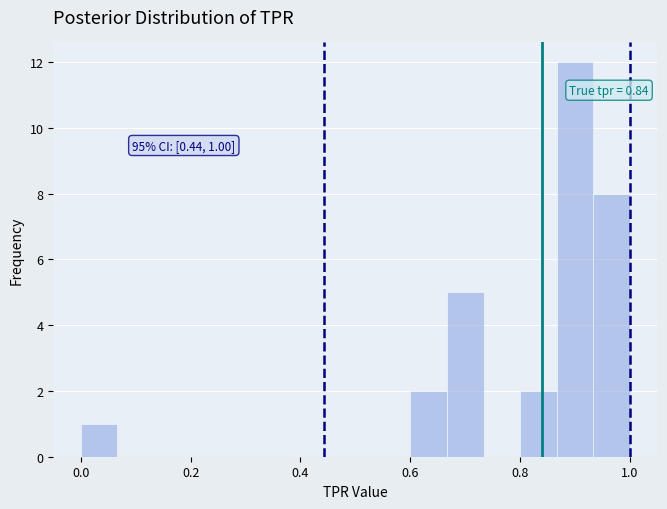

Around what value on the x-axis is the tallest bar? Give the approximate position of its centre, as read against the axis.

0.90